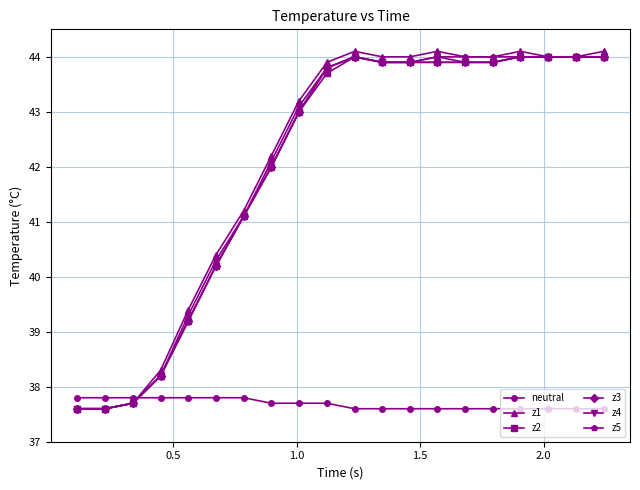

What is the value of the neutral point at the 3rd from the left?

37.8